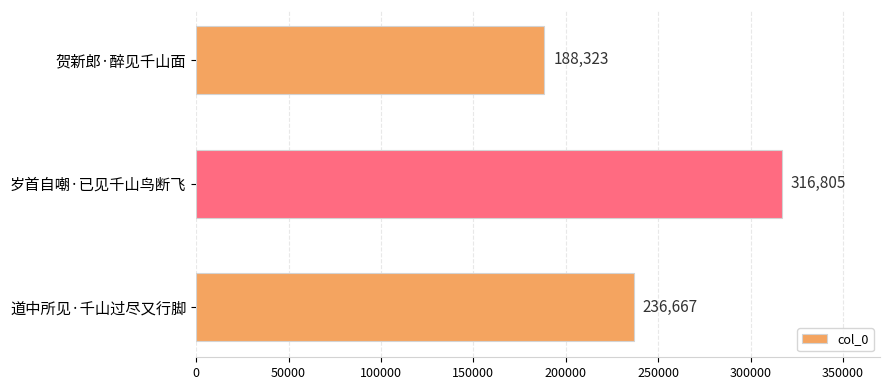

What is the label of the 1st bar from the top?

贺新郎·醉见千山面